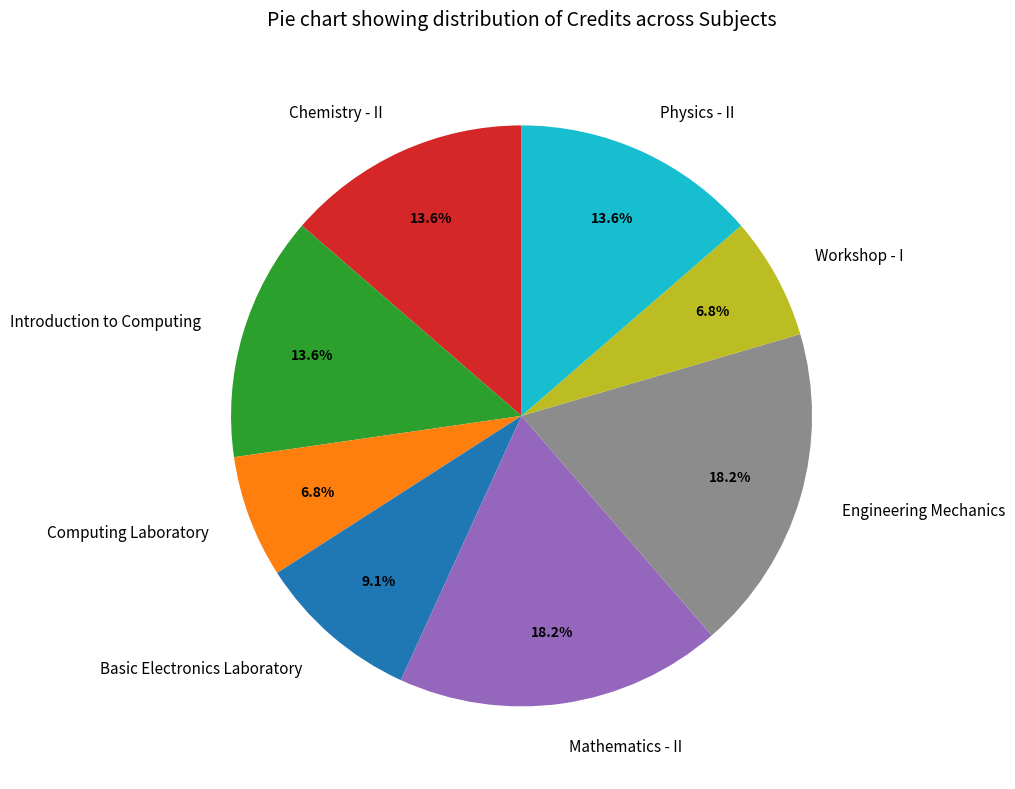

True or false: Chemistry - II accounts for 27% of the total.

False